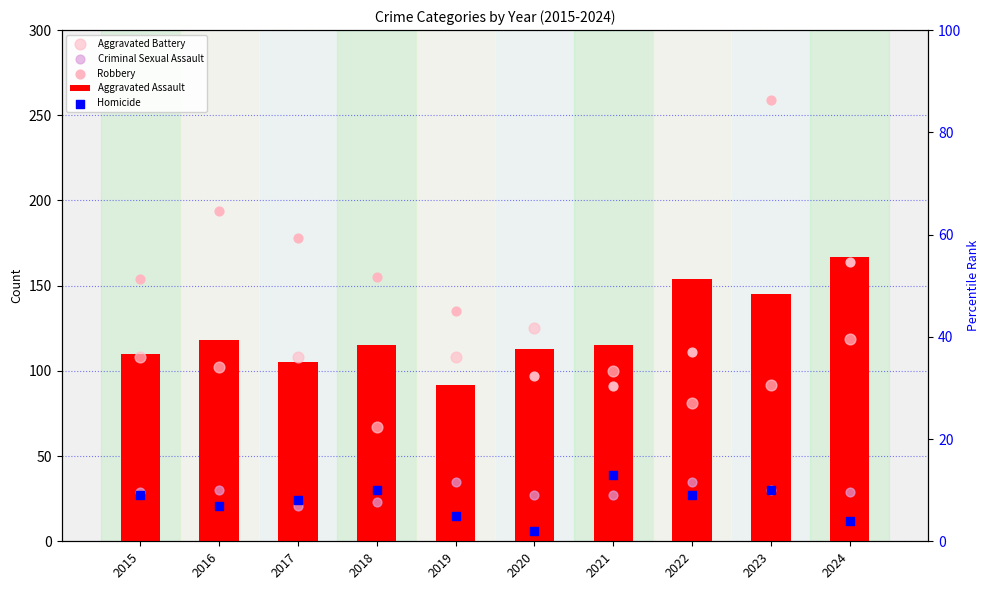

Which series reaches the minimum Y coordinate?

Homicide